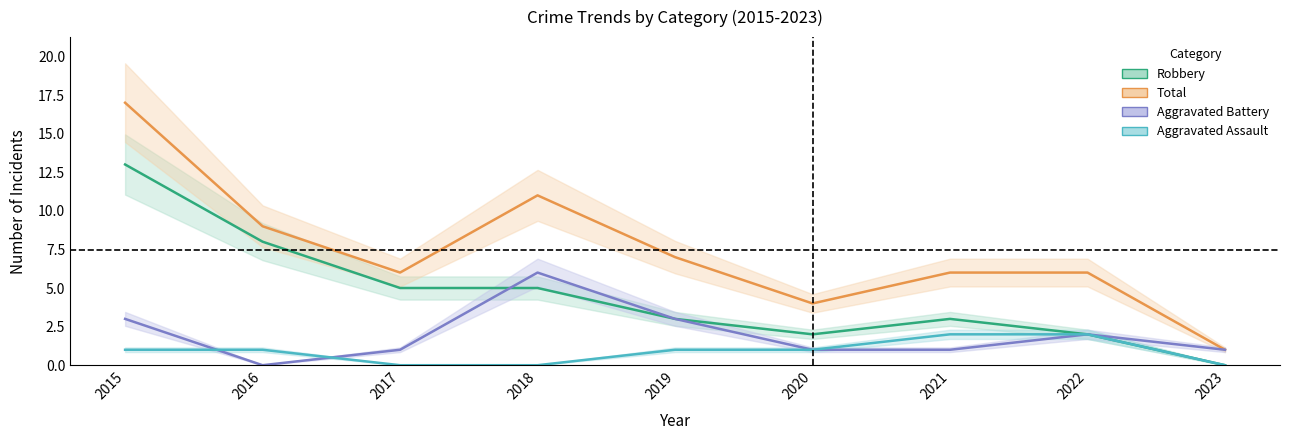

The value of Aggravated Assault at 2019 is 1. True or false?

True